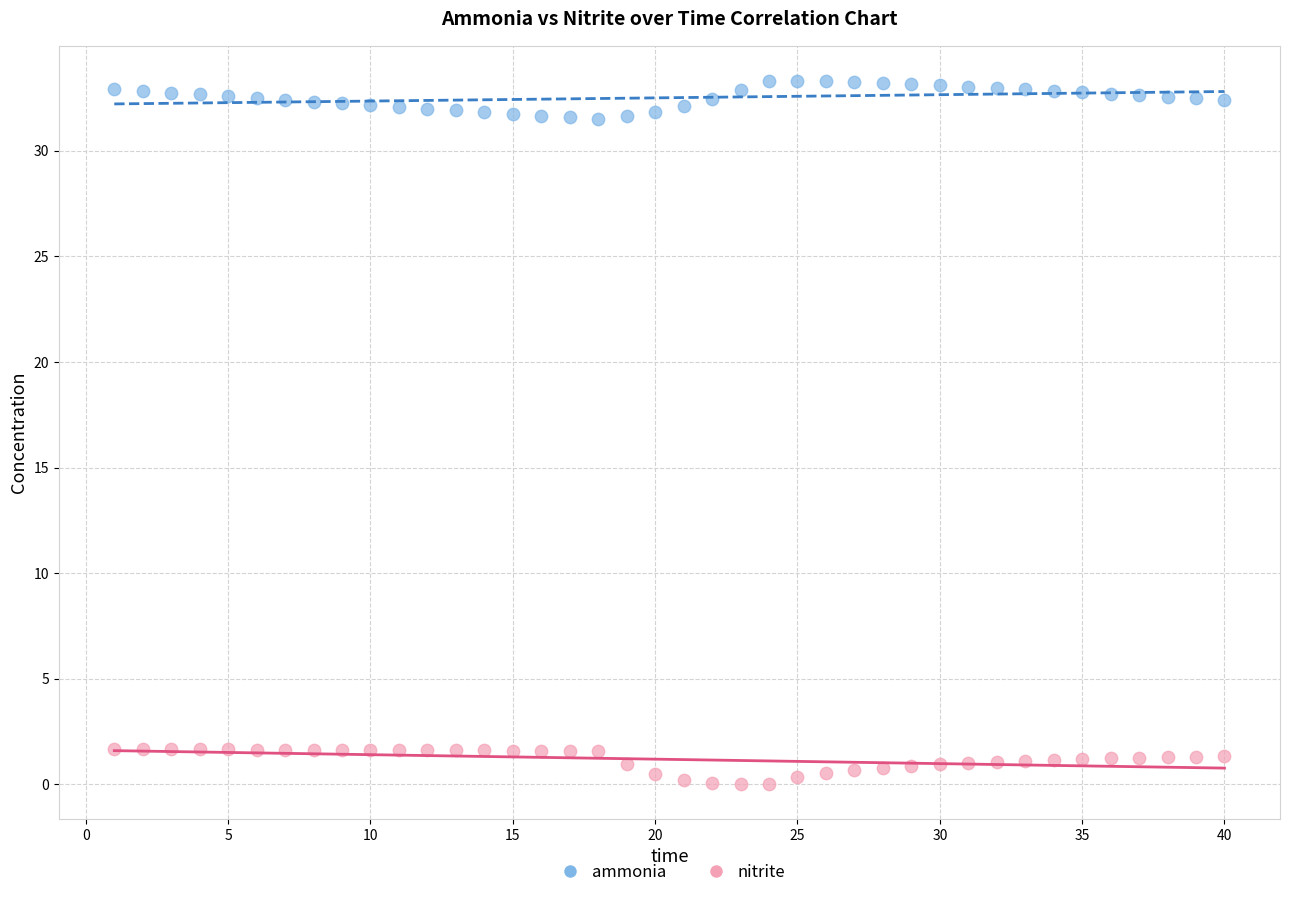

Which series reaches the minimum Y coordinate?

nitrite